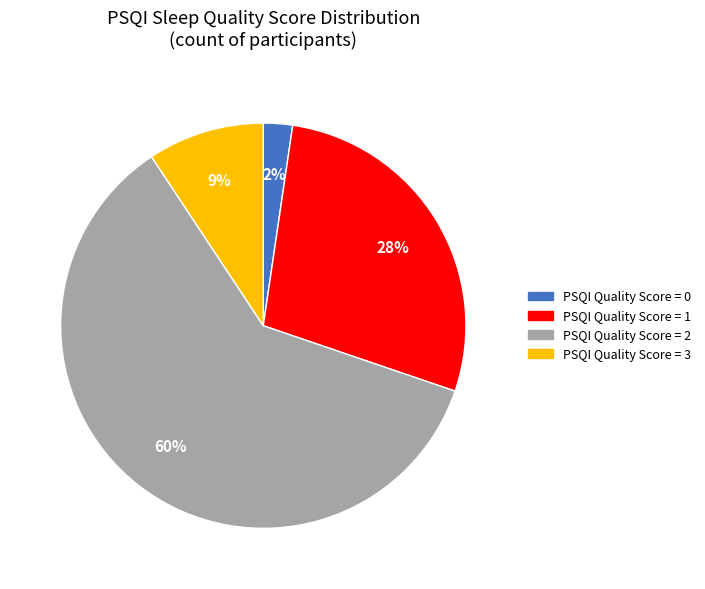

Count the number of slices in the pie.

4